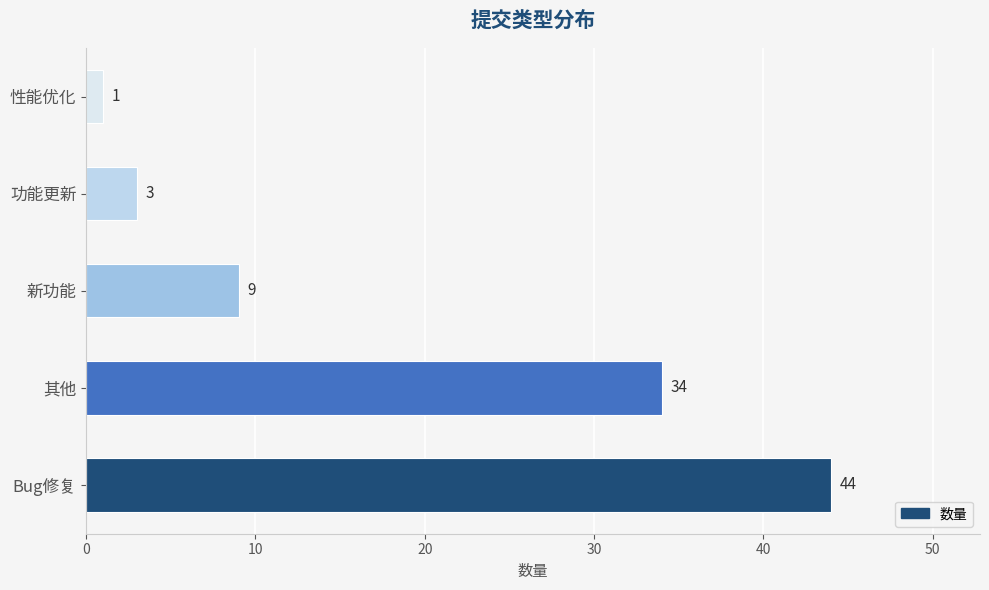

At which label is the value closest to 22?

其他